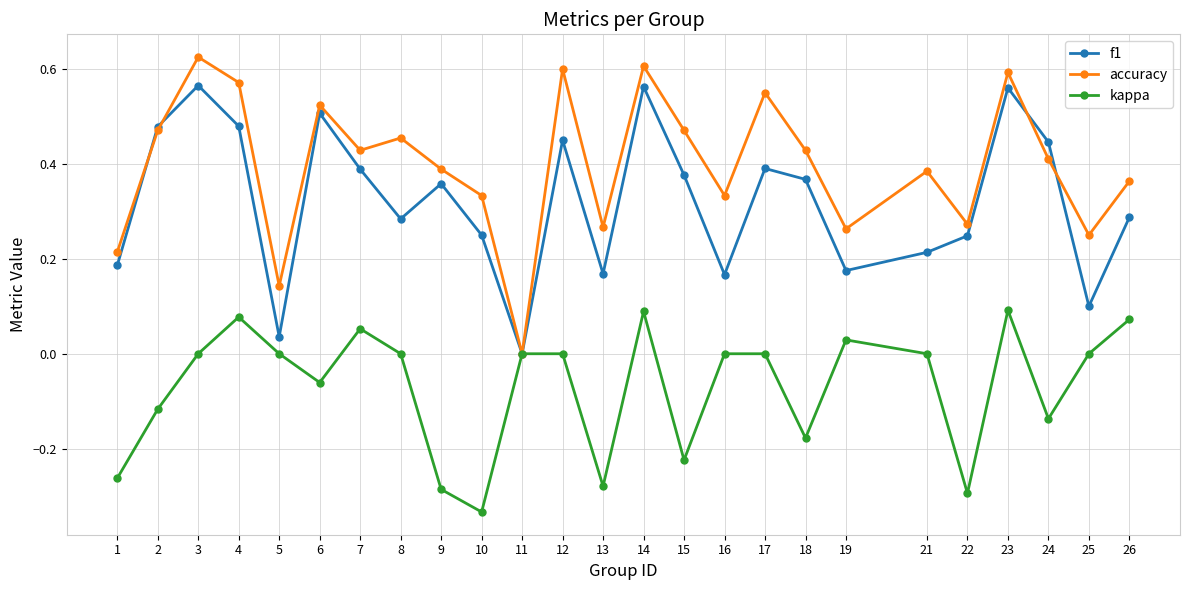

Rank the series by their maximum value, from highest to lowest.

accuracy, f1, kappa